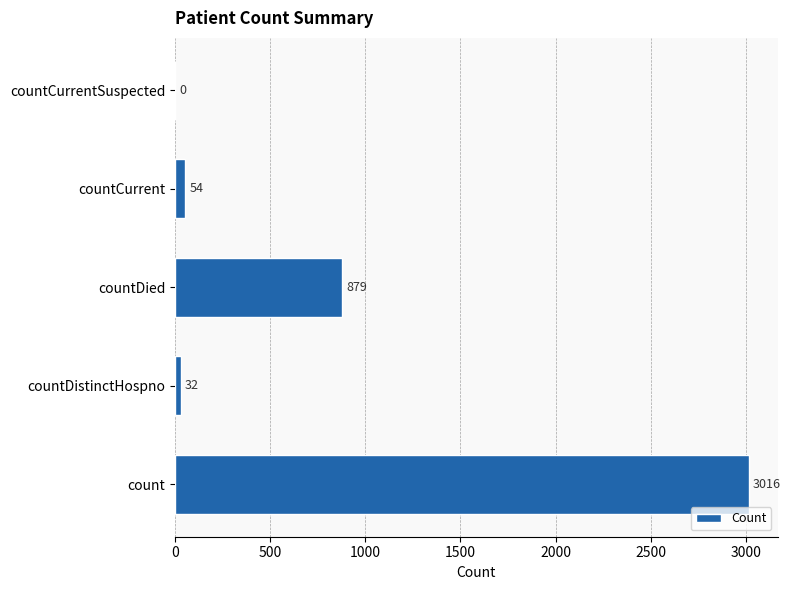

Does the chart contain stacked bars?

No